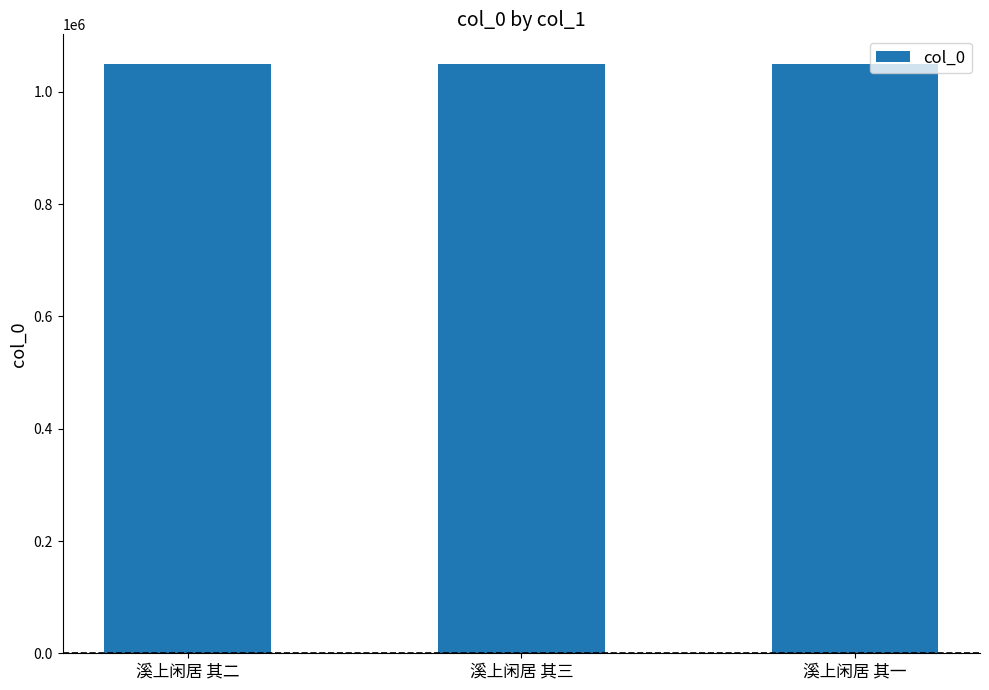

The value at 溪上闲居 其三 is 1050108. True or false?

True